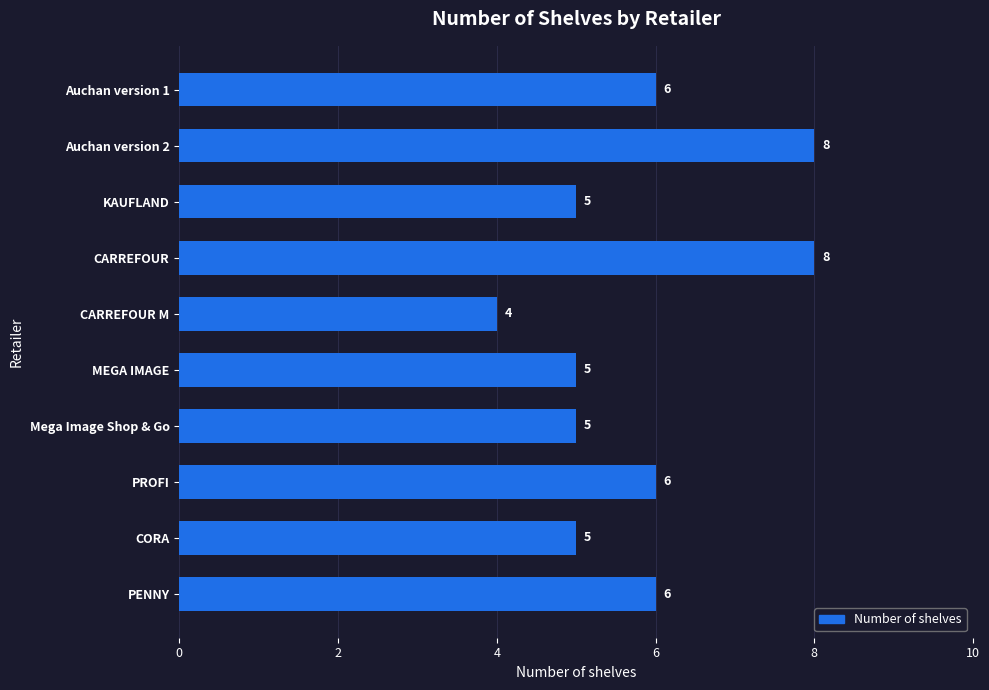

Count the values in the range 5 to 6.

7